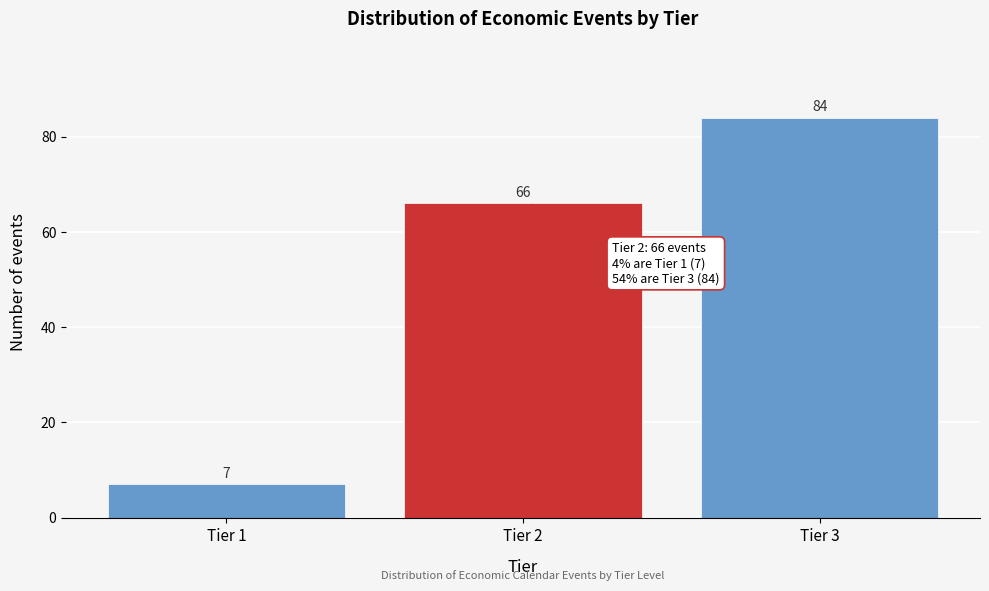

Reading left to right, list all the values displayed in this chart.

Tier 1=7	Tier 2=66	Tier 3=84